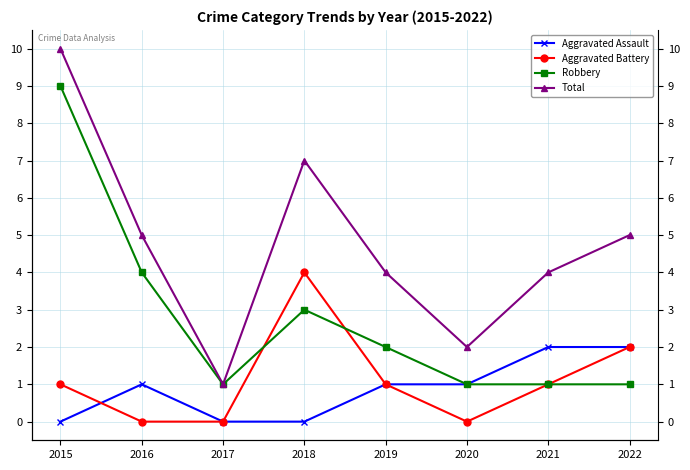

Does the chart display data point markers on the line(s)?

Yes